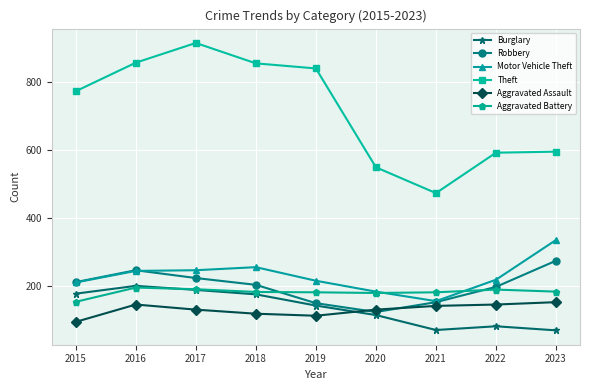

Which category has the lowest value in the Motor Vehicle Theft series?

2021